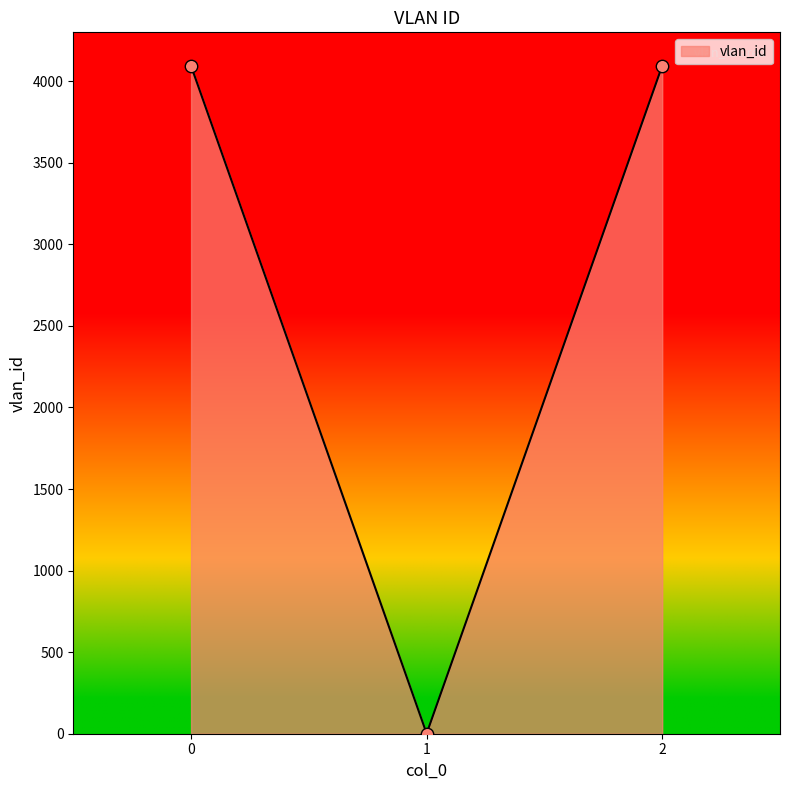

What is the change in value from 0 to 2?

+1